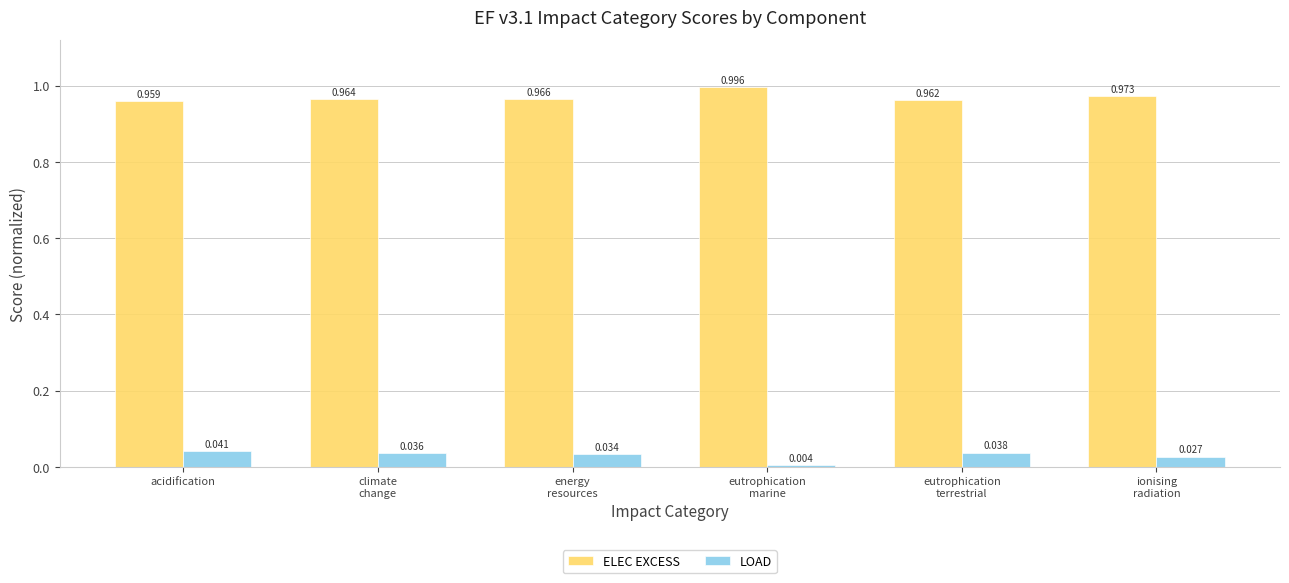

List the series in order of their overall mean, highest first.

ELEC EXCESS, LOAD